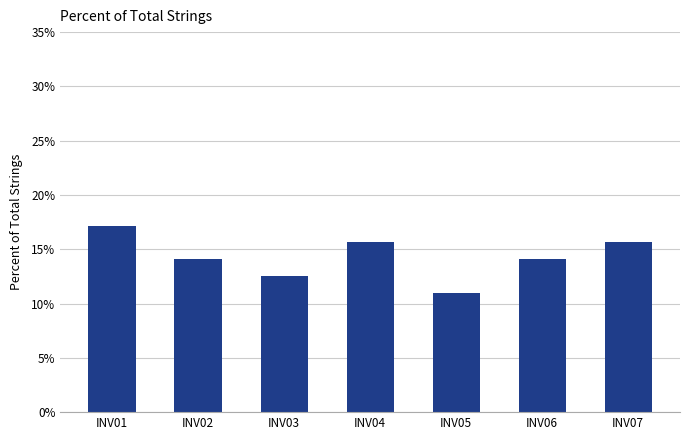

Reading left to right, extract all data points from this chart.

17.2	14.1	12.5	15.6	10.9	14.1	15.6